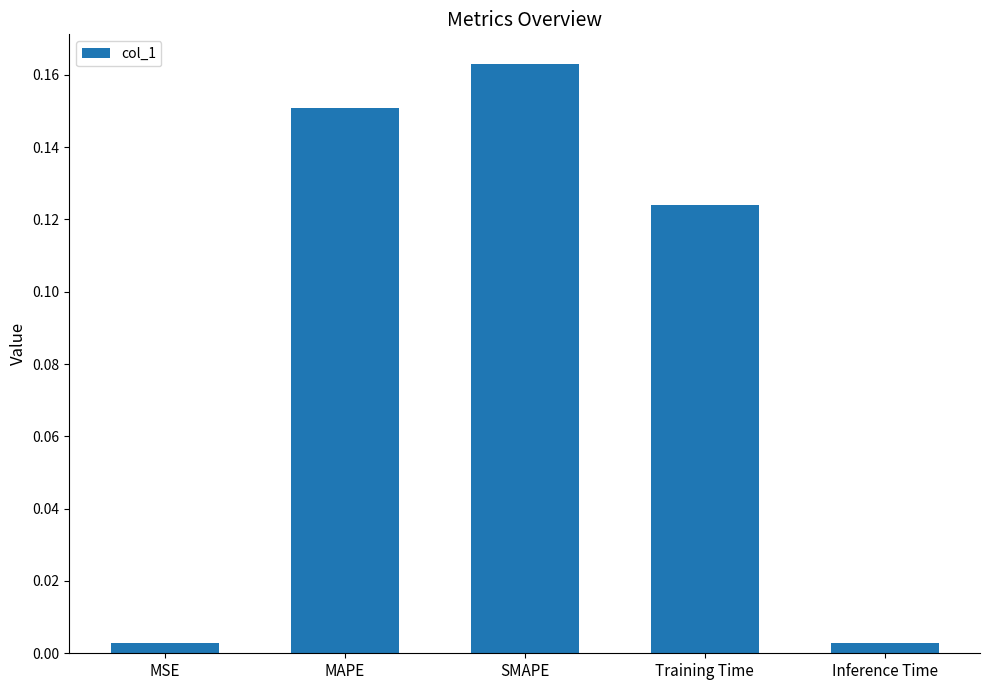

What position from the left is Training Time?

4